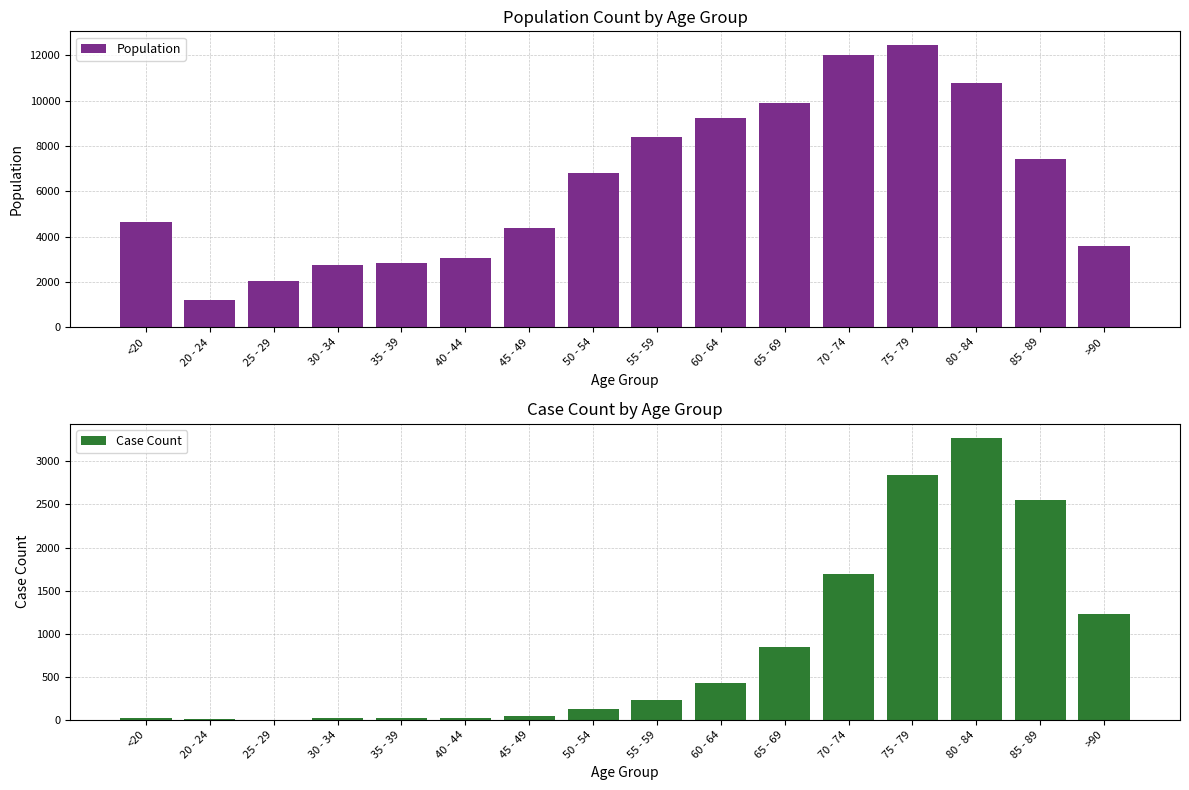

What is the total value across all series at 35 - 39?

2832